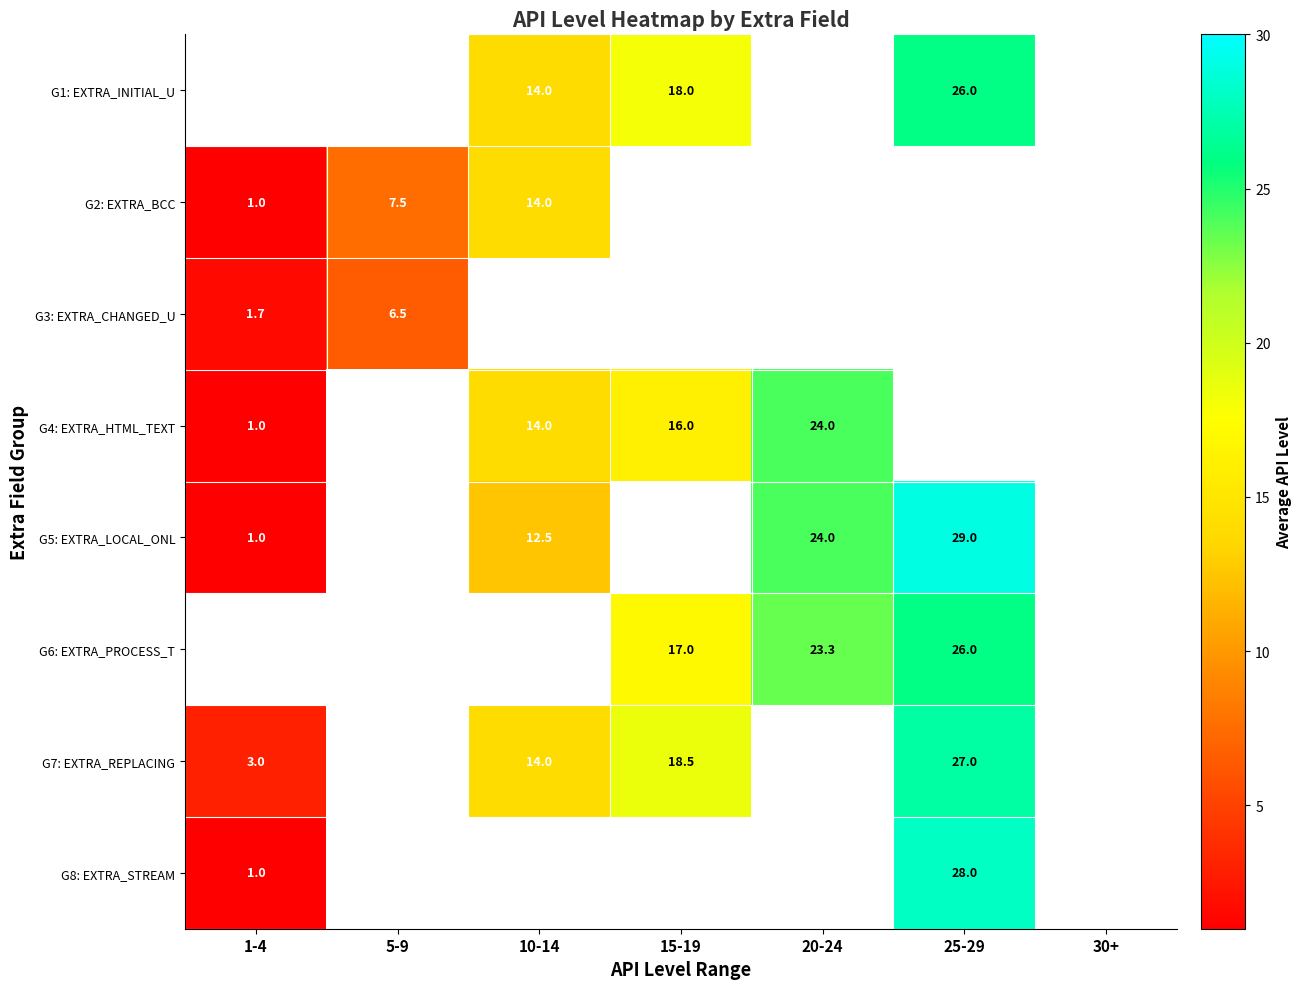

The G7: EXTRA_REPLACING series shows 24.6 at 15-19. True or false?

False